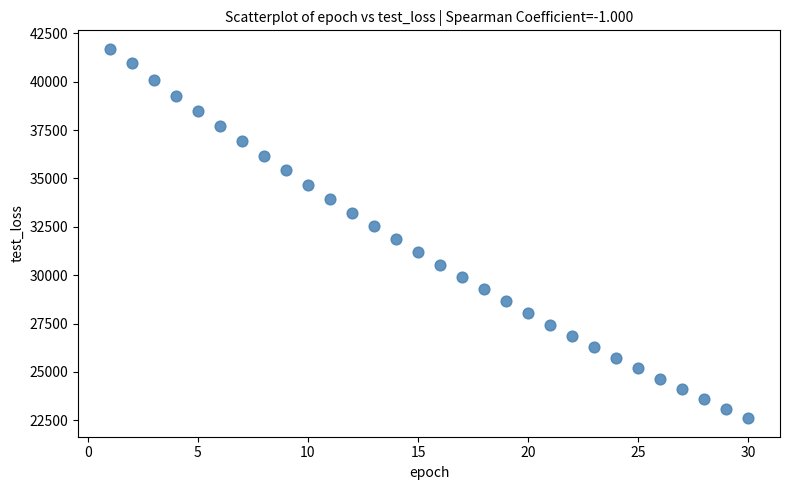

What is the range of X values (max minus min)?

29.0